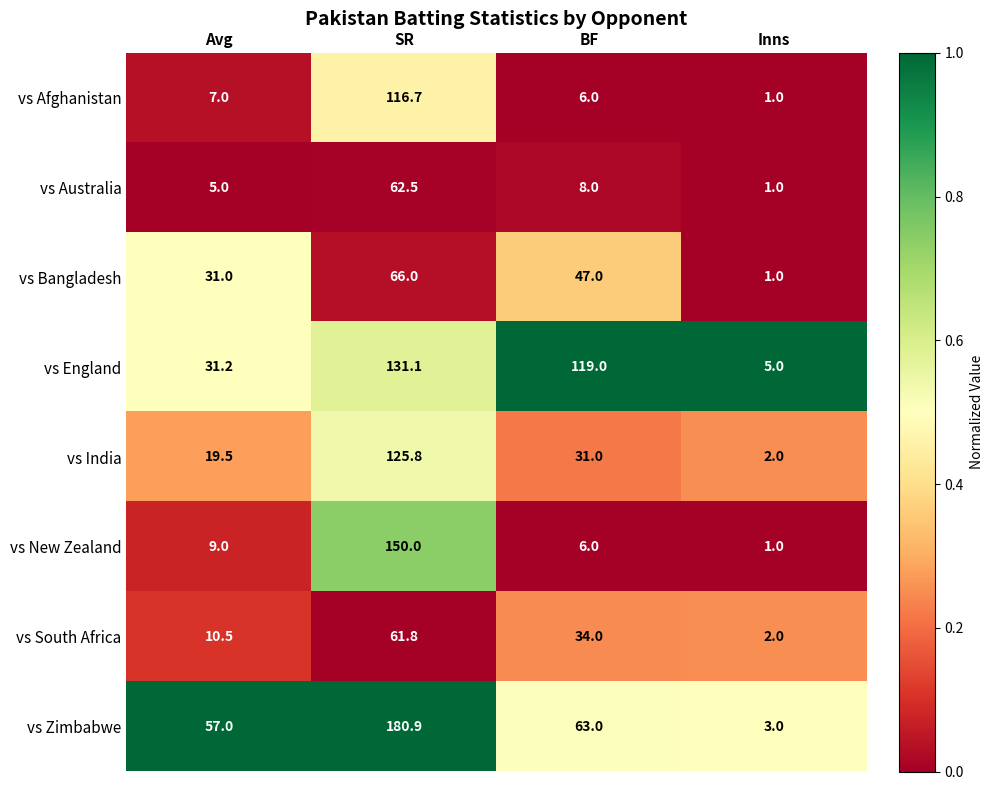

Is it true that vs England equals 48.0 at Avg?

False